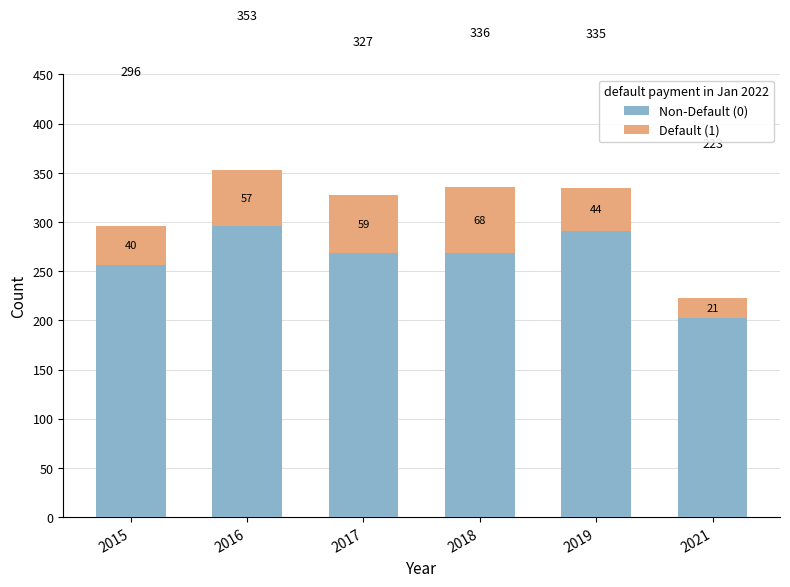

At which category is the sum across all series the highest?

2016